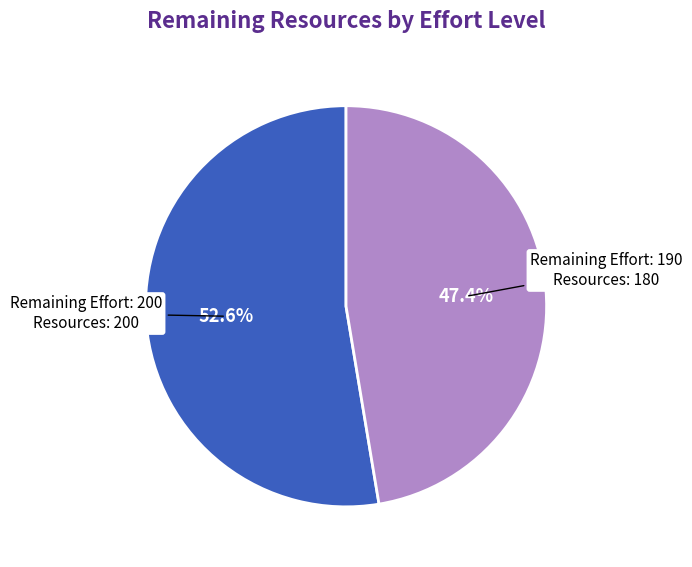

Is there a majority slice in this chart?

Yes